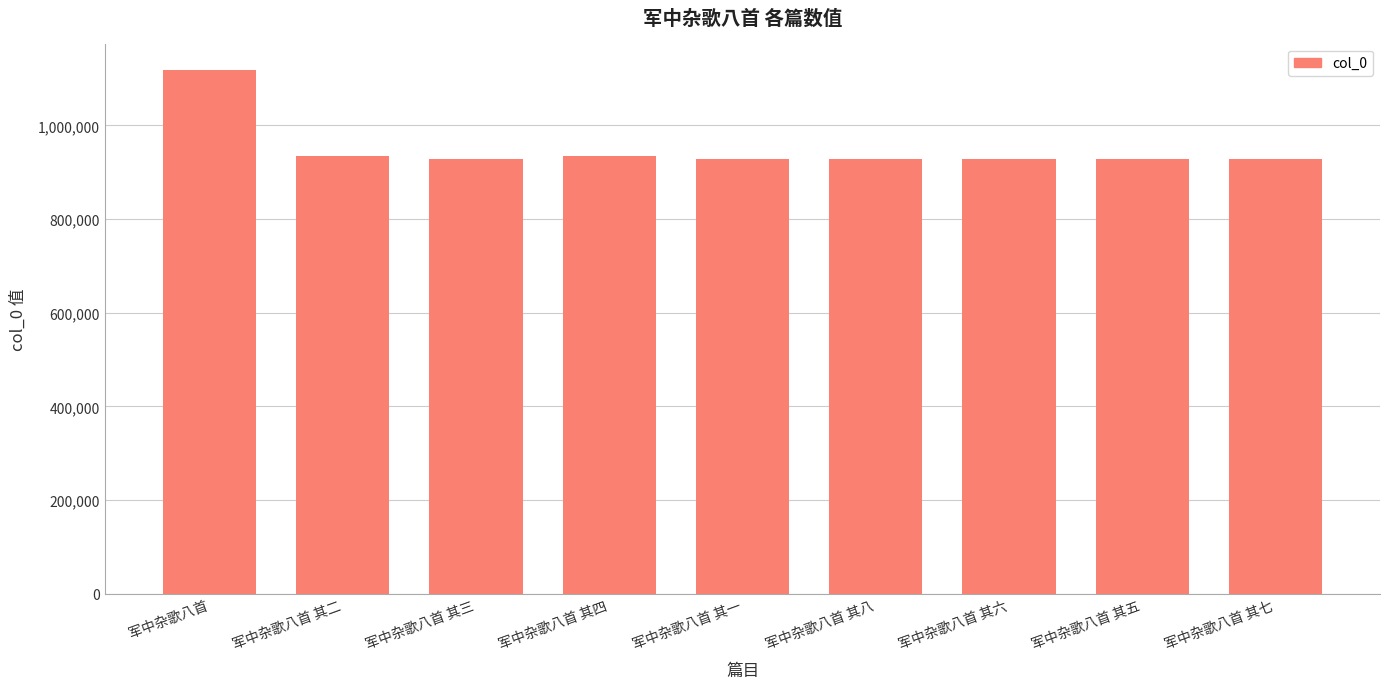

At which category does the chart reach its peak across all series?

军中杂歌八首